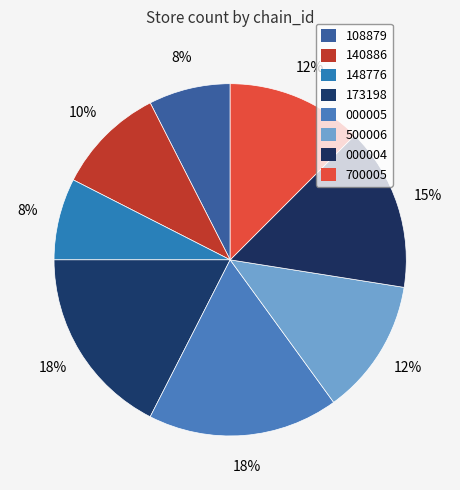

Count the number of slices in the pie.

8